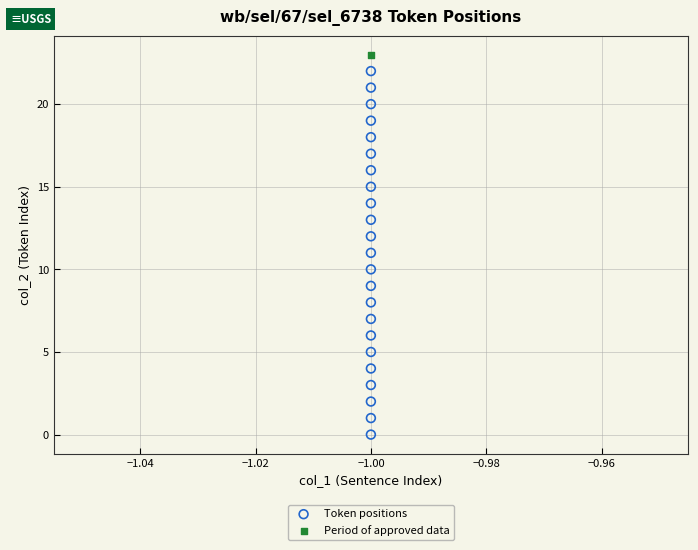

What are all the series names shown in the legend?

Token positions, Period of approved data